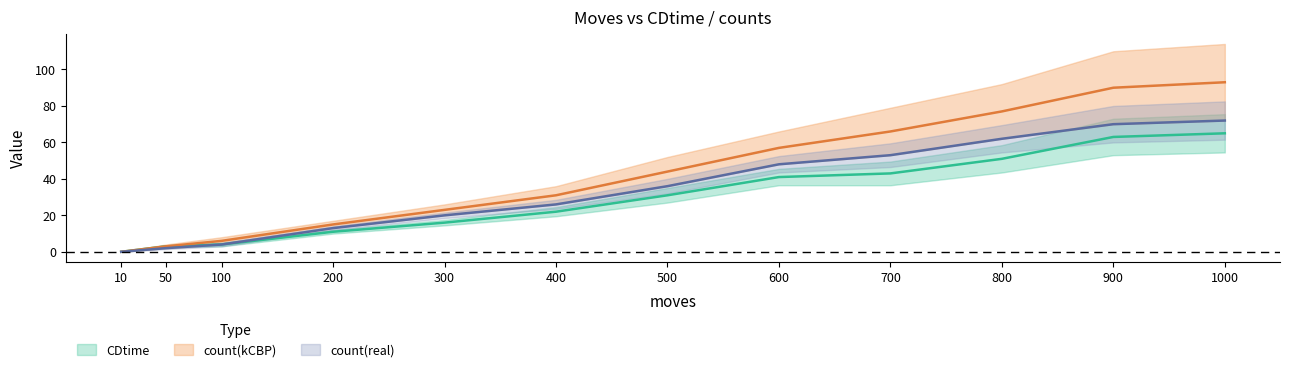

The value of count(kCBP) at 700 is 34. True or false?

False